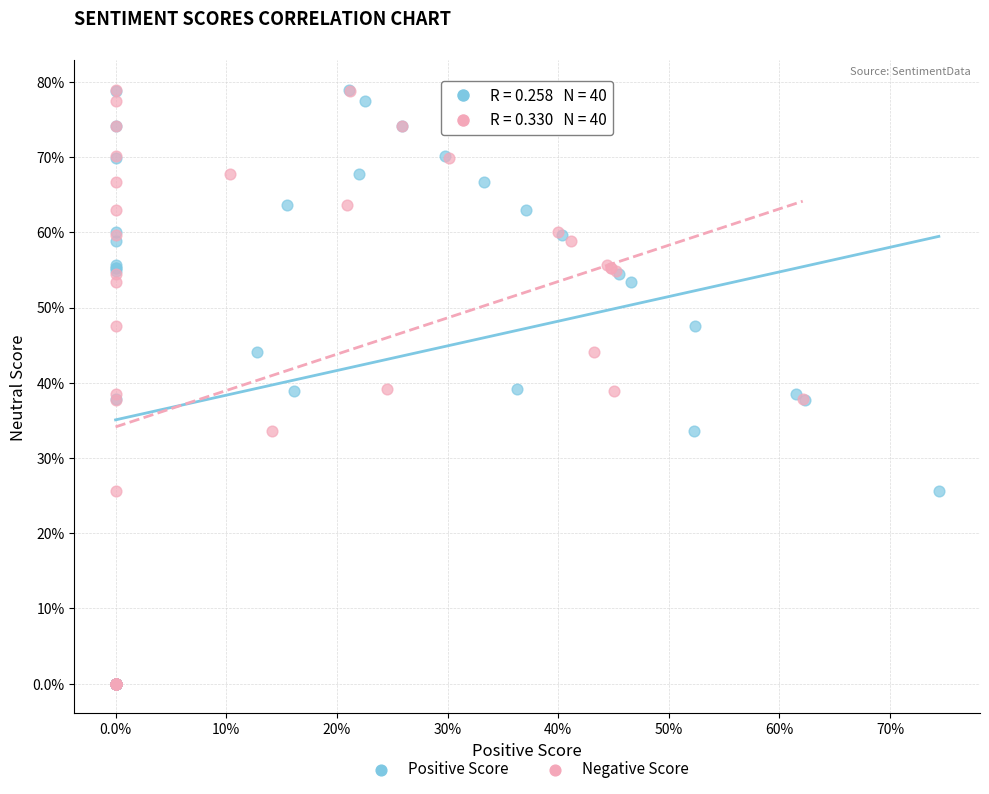

What are all the series names shown in the legend?

Positive Score, Negative Score